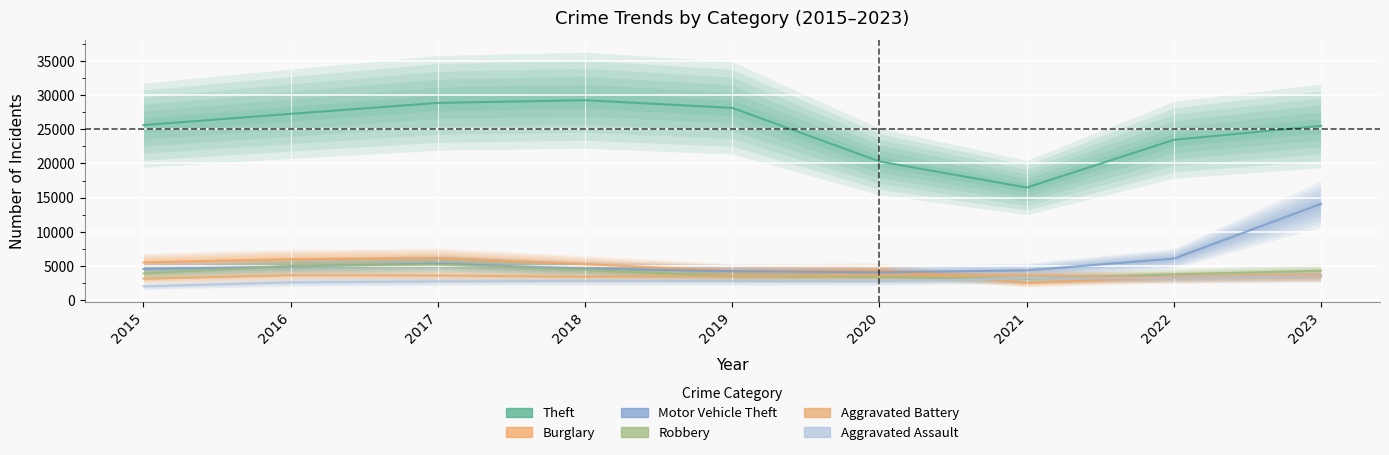

At which label does Motor Vehicle Theft reach its peak?

2023